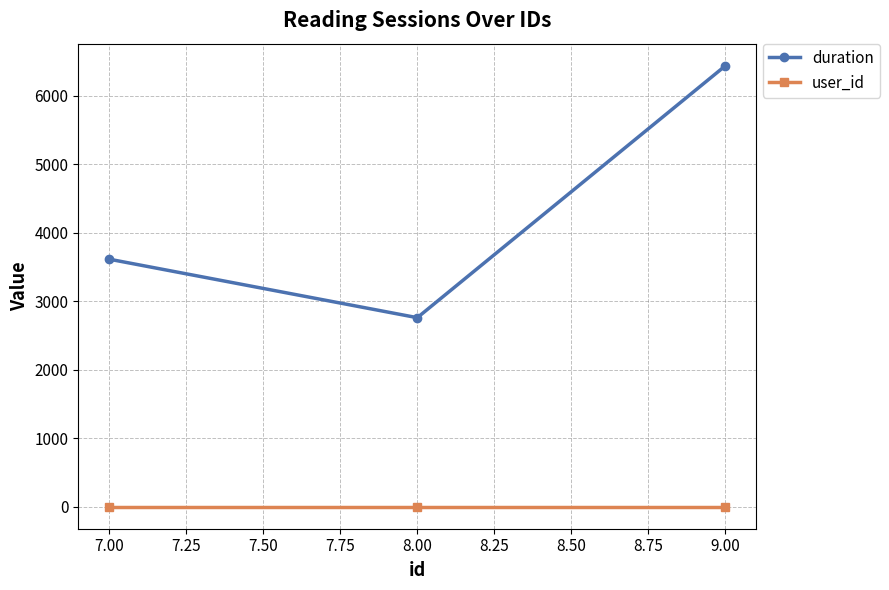

At how many categories does at least one series exceed 1817?

3